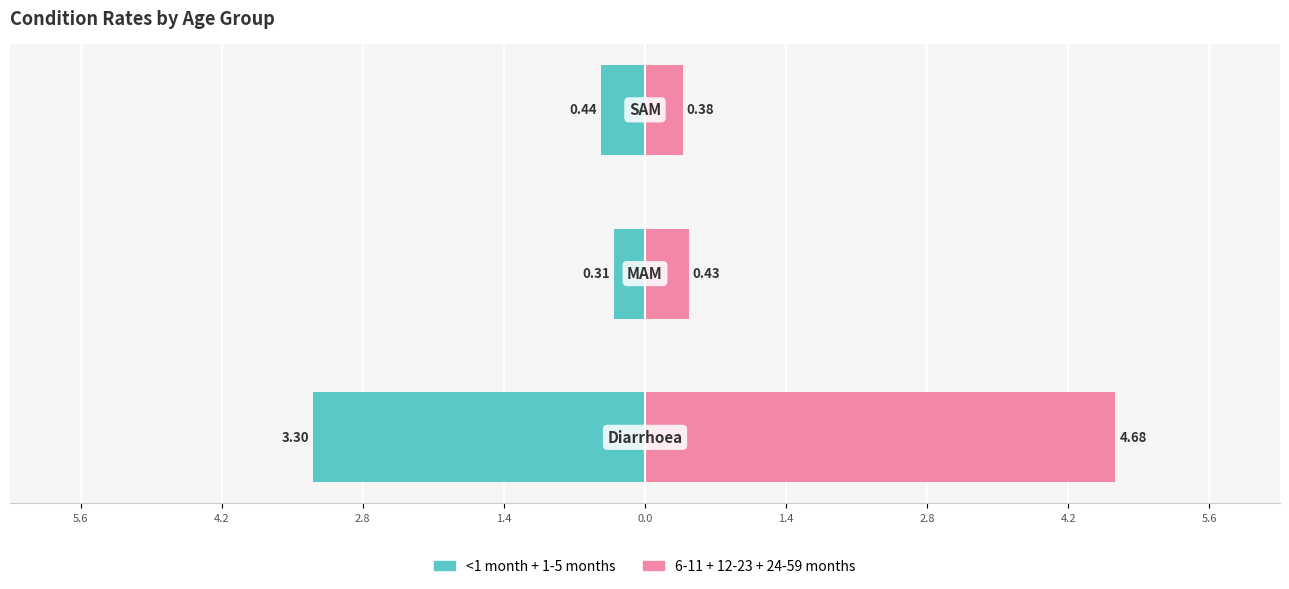

What position from the right is 4.2?

2